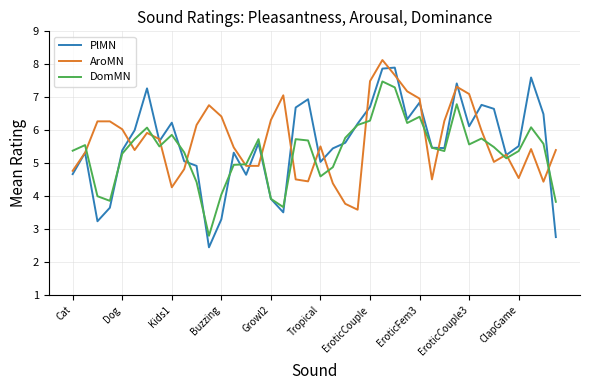

Which series has the largest range (max minus min)?

PlMN